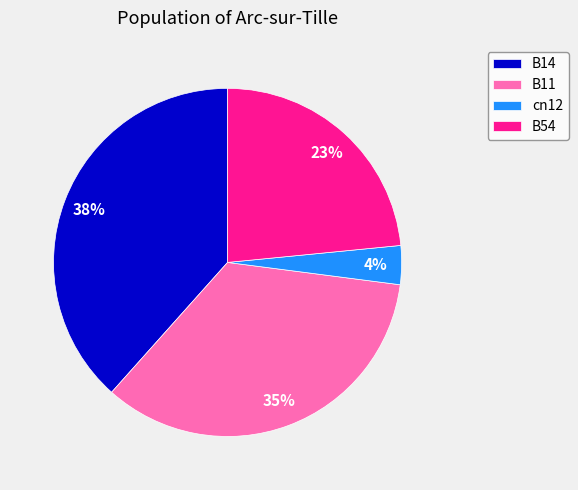

The B14 slice represents 25% of the pie. True or false?

False